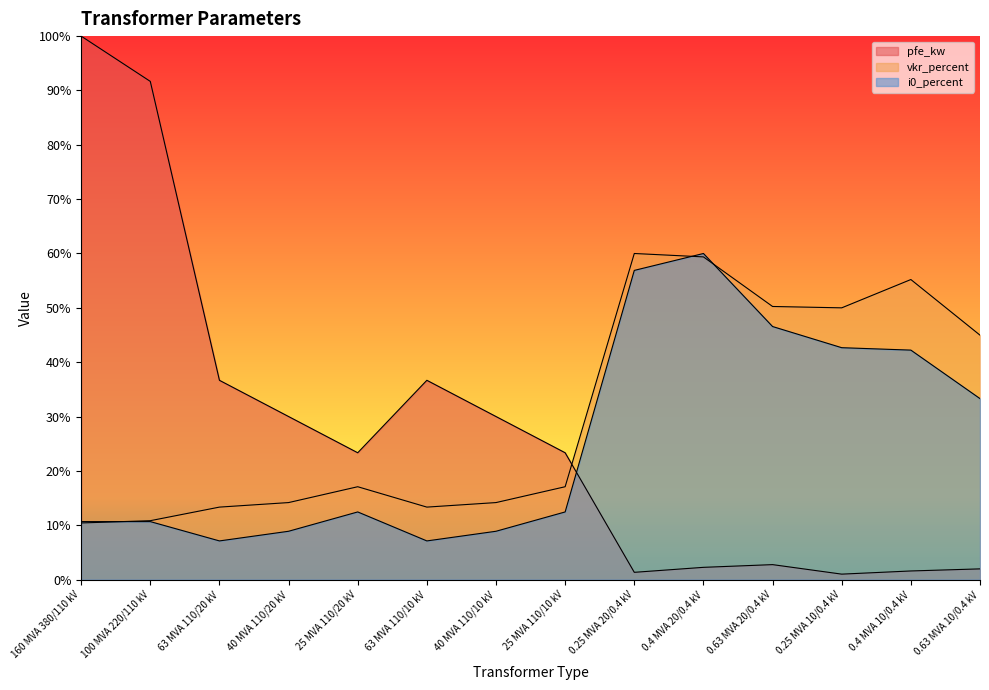

Does the chart display data point markers on the line(s)?

No